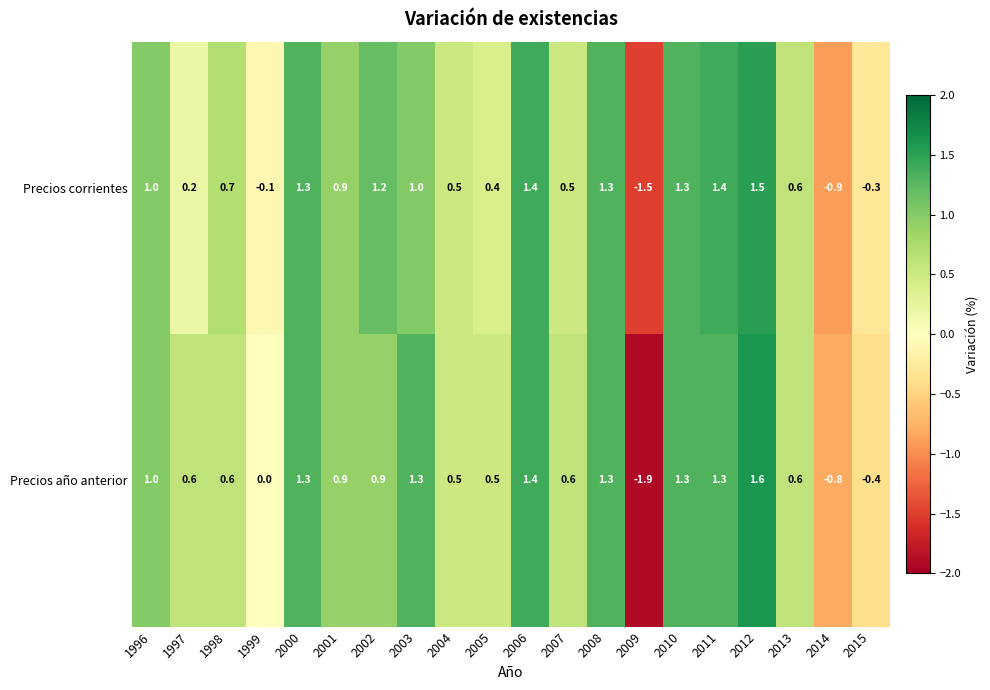

How many values in Precios corrientes are below zero?

4